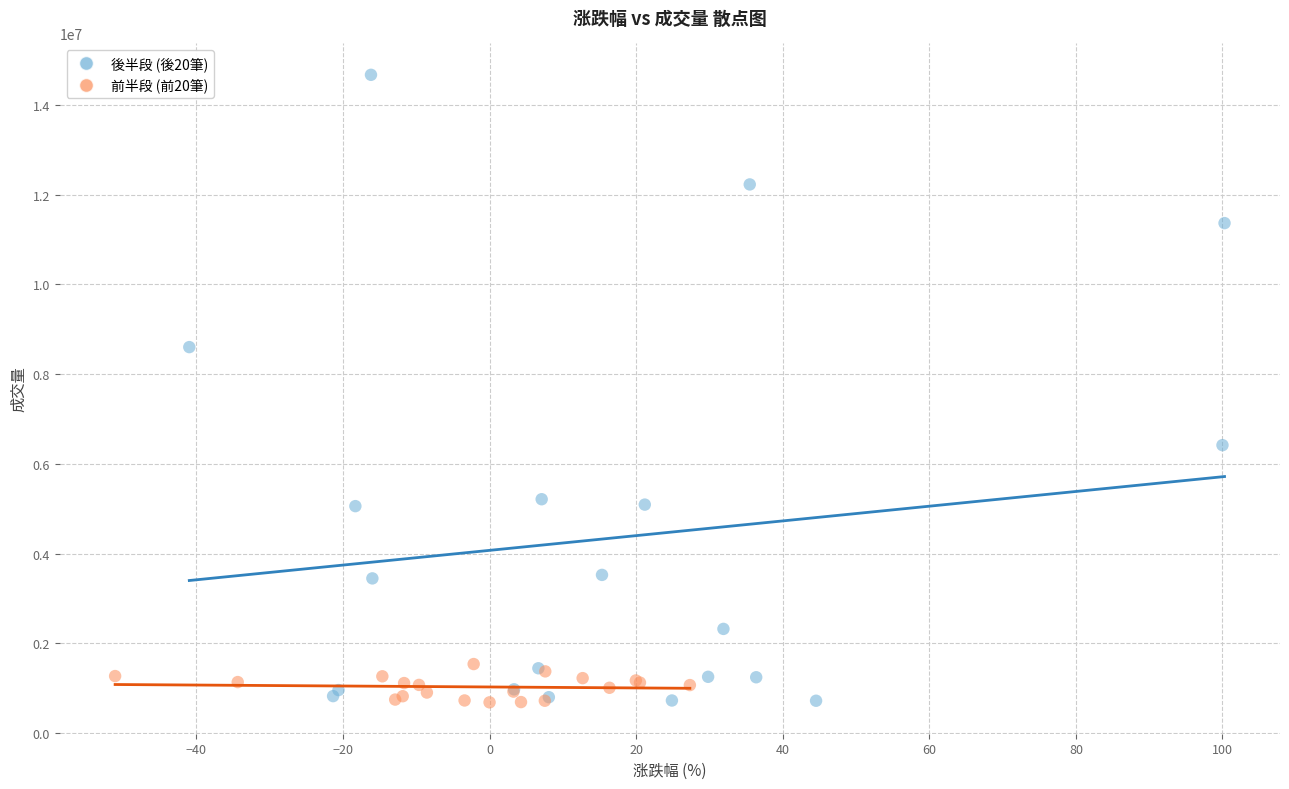

Which series has the largest Y range (max minus min)?

後半段 (後20筆)